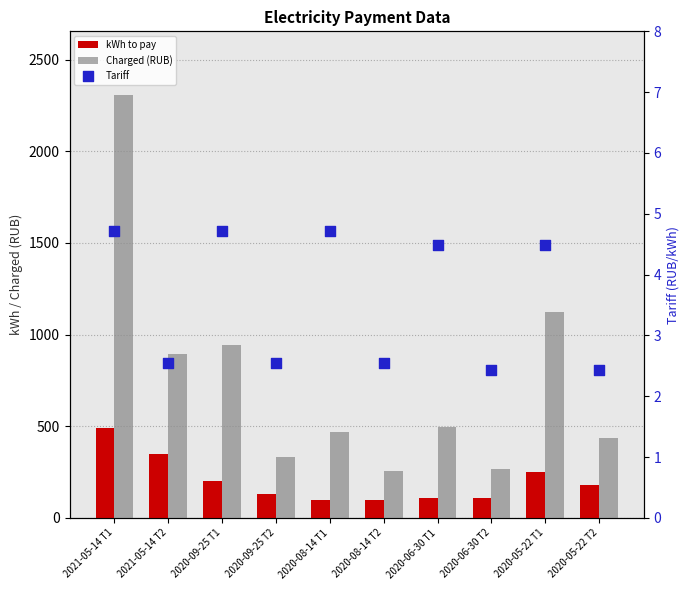

Is the value of Charged (RUB) at 2020-09-25 T2 greater than the value of kWh to pay at 2020-09-25 T1?

Yes